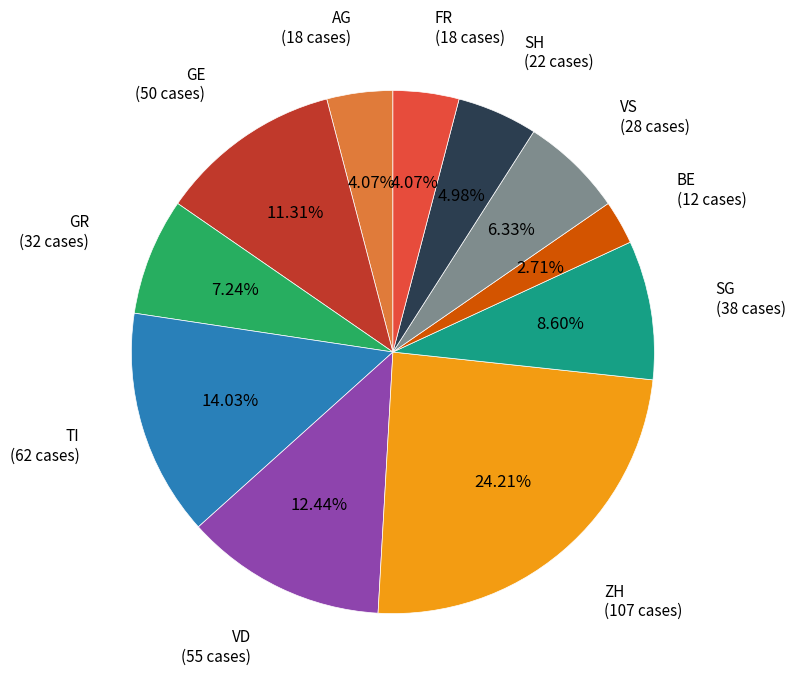

Does any single category account for the majority?

No